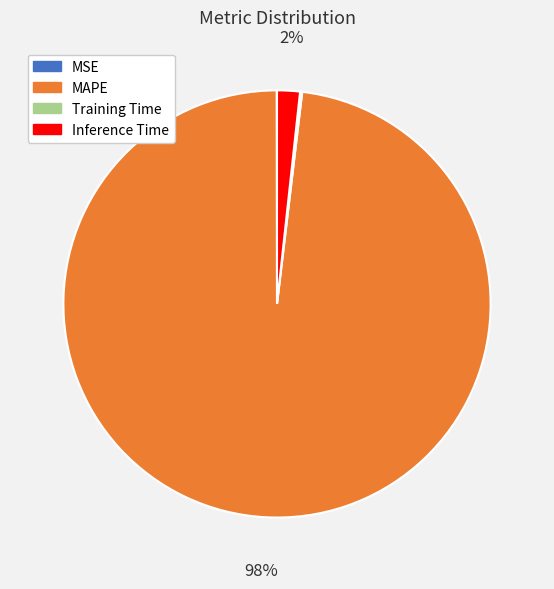

To the nearest percent, what is the average slice percentage?

25%